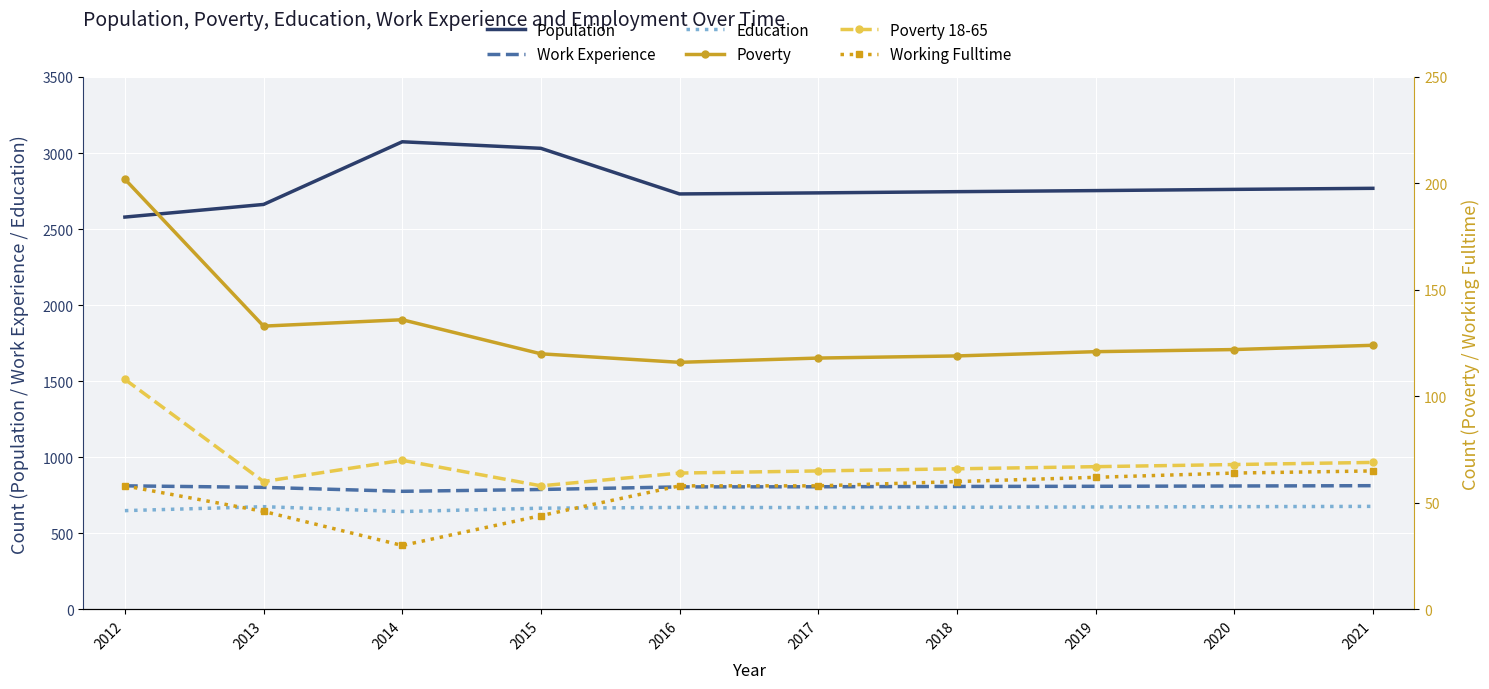

What is the difference between the maximum and minimum values in the Poverty series?

86